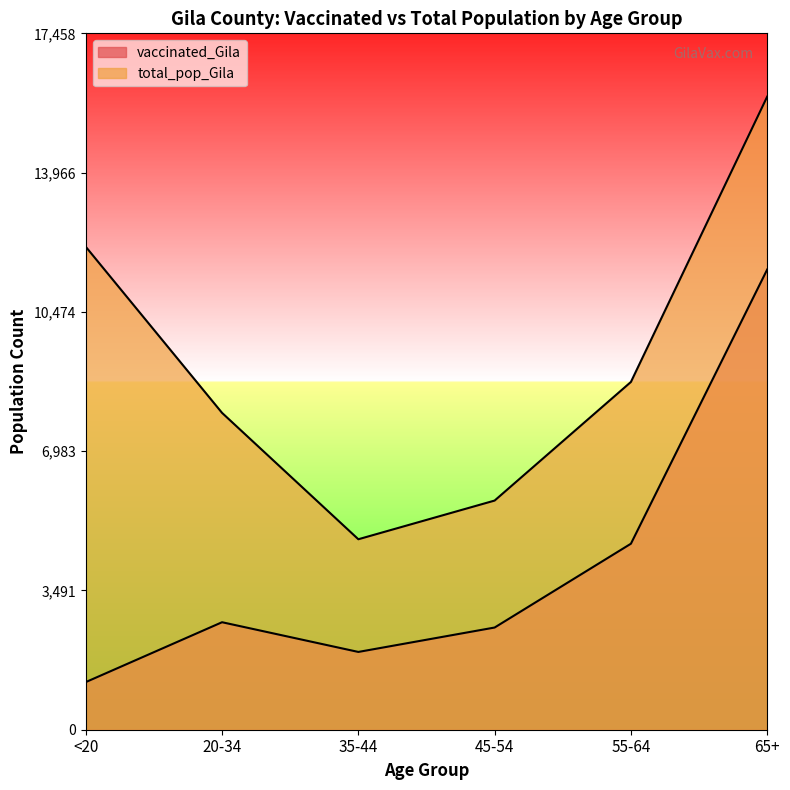

Reading right to left, extract all data points from this chart.

vaccinated_Gila: 11537	4663	2562	1950	2695	1194
total_pop_Gila: 15871	8718	5745	4775	7943	12107